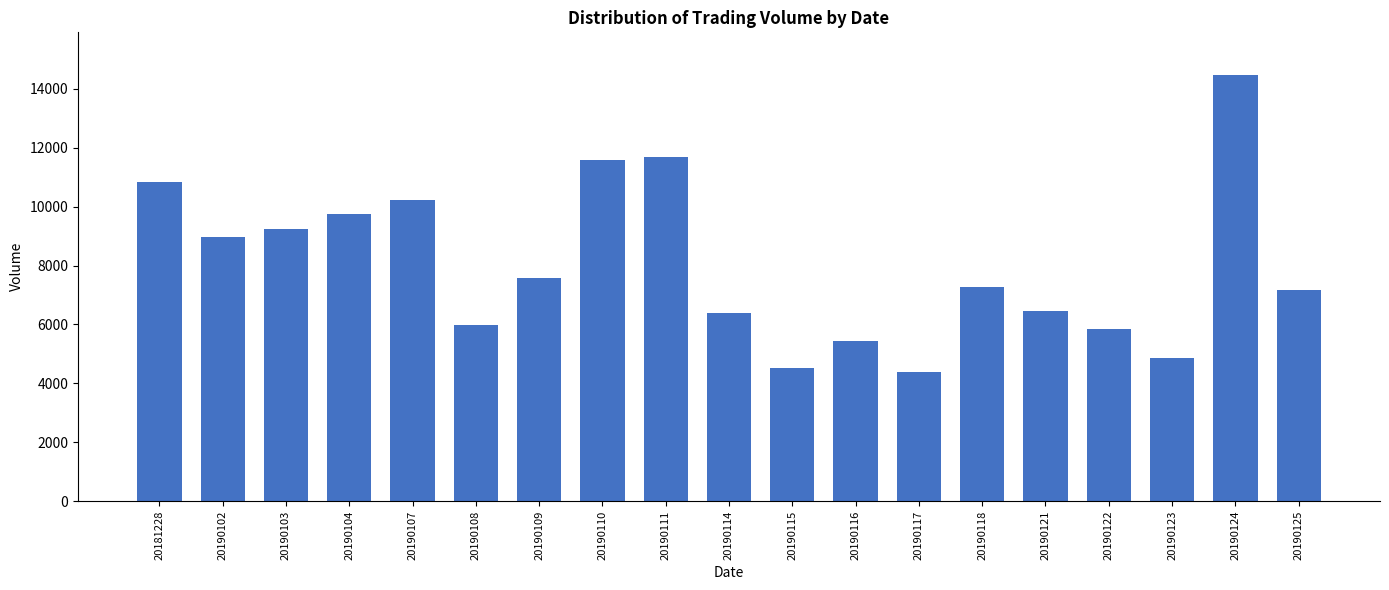

What is the greatest value displayed?

14468